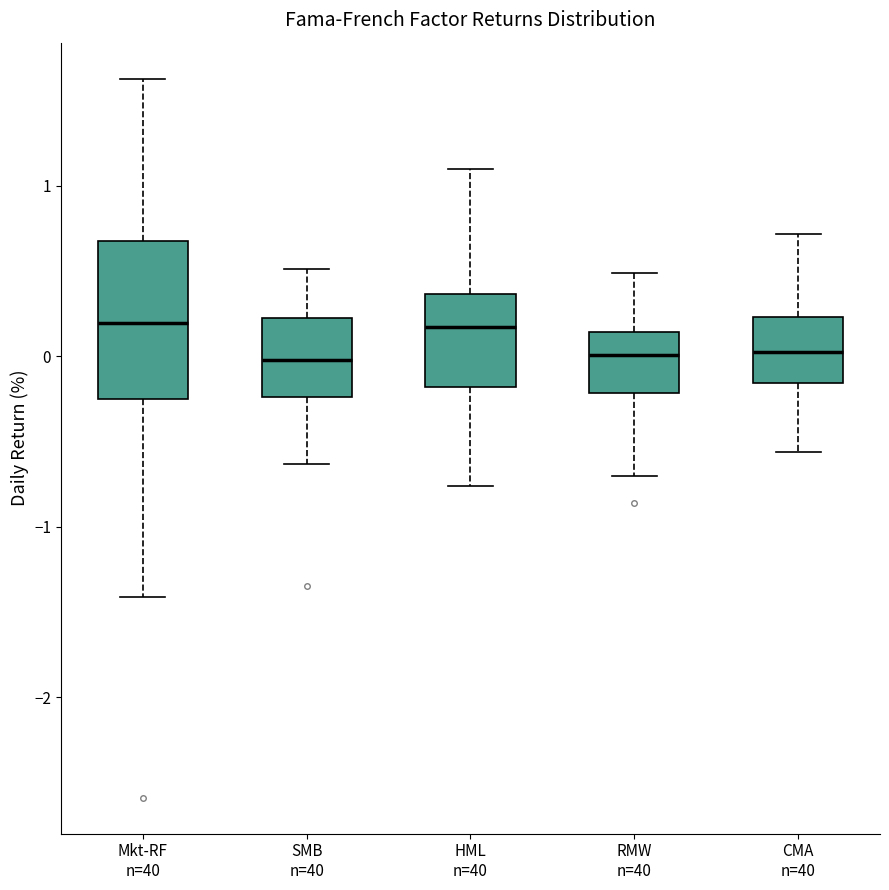

Reading left to right, read every box against the y-axis: the position of its median line, the range the box covers, and the ends of its whiskers. The values are not printed on the chart, so give them approximately, as read against the axis.

Mkt-RF n=40: median 0.2, box -0.3 to 0.7, whiskers -1.4 to 1.6
SMB n=40: median 0.0, box -0.2 to 0.2, whiskers -0.6 to 0.5
HML n=40: median 0.2, box -0.2 to 0.4, whiskers -0.8 to 1.1
RMW n=40: median 0.0, box -0.2 to 0.1, whiskers -0.7 to 0.5
CMA n=40: median 0.0, box -0.2 to 0.2, whiskers -0.6 to 0.7